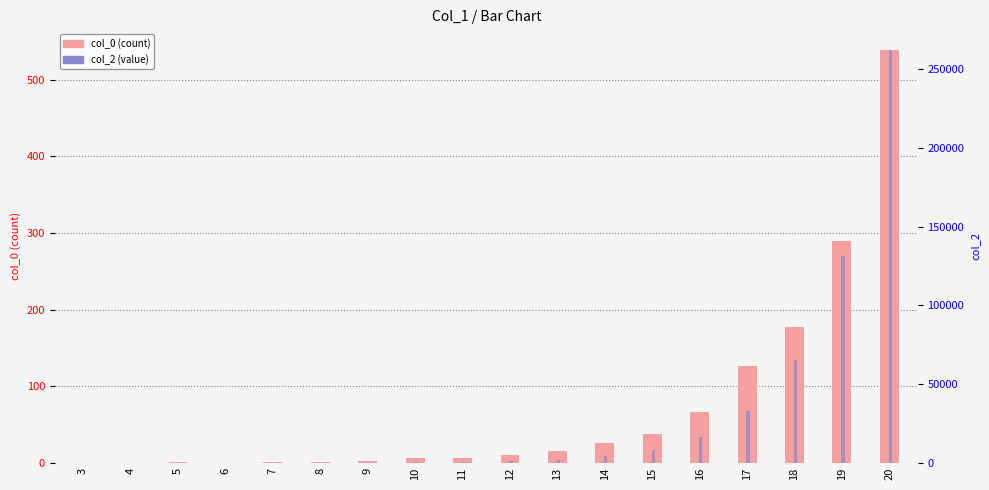

The value of col_2 (value) at 9 is 203. True or false?

False